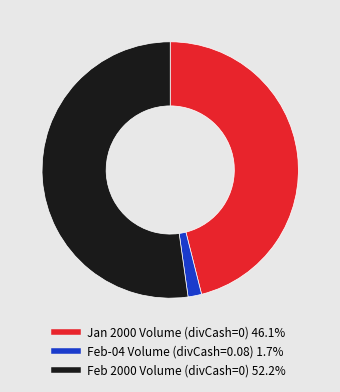

Count the number of slices in the pie.

3